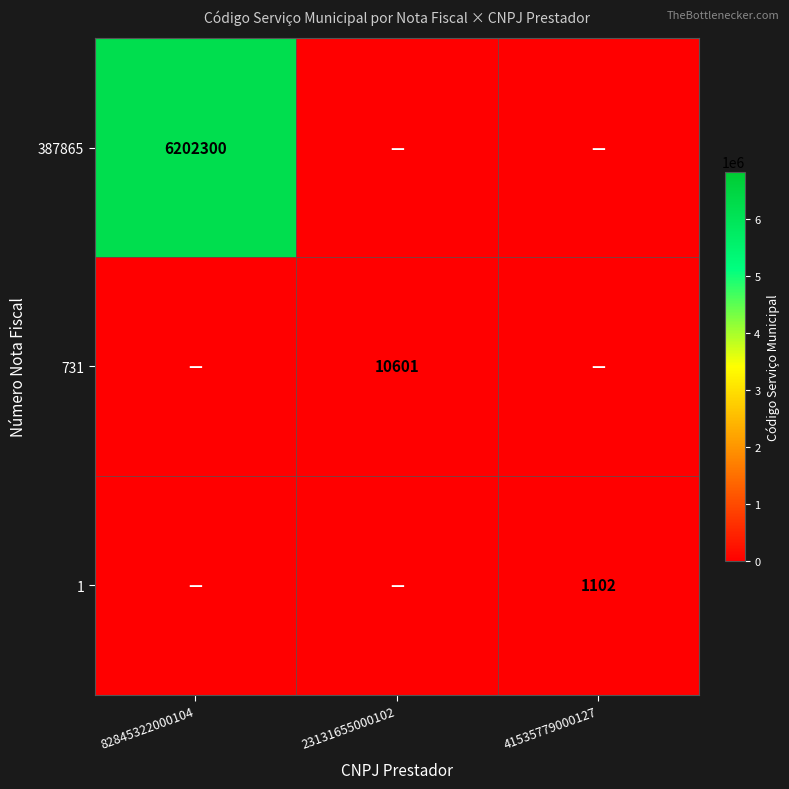

Is it true that 1 equals 1102 at 41535779000127?

True